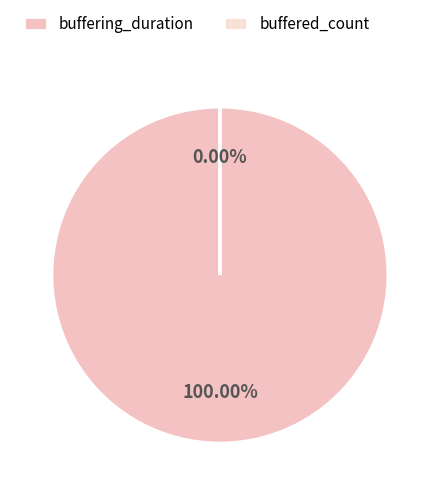

Is there any slice that represents more than half of the pie?

Yes